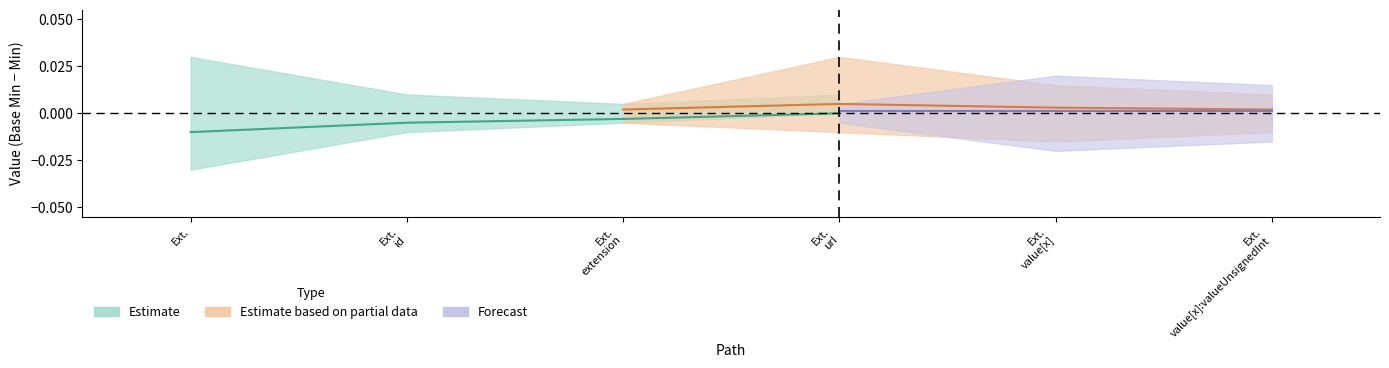

What are all the series names shown in the legend?

Estimate, Estimate based on partial data, Forecast